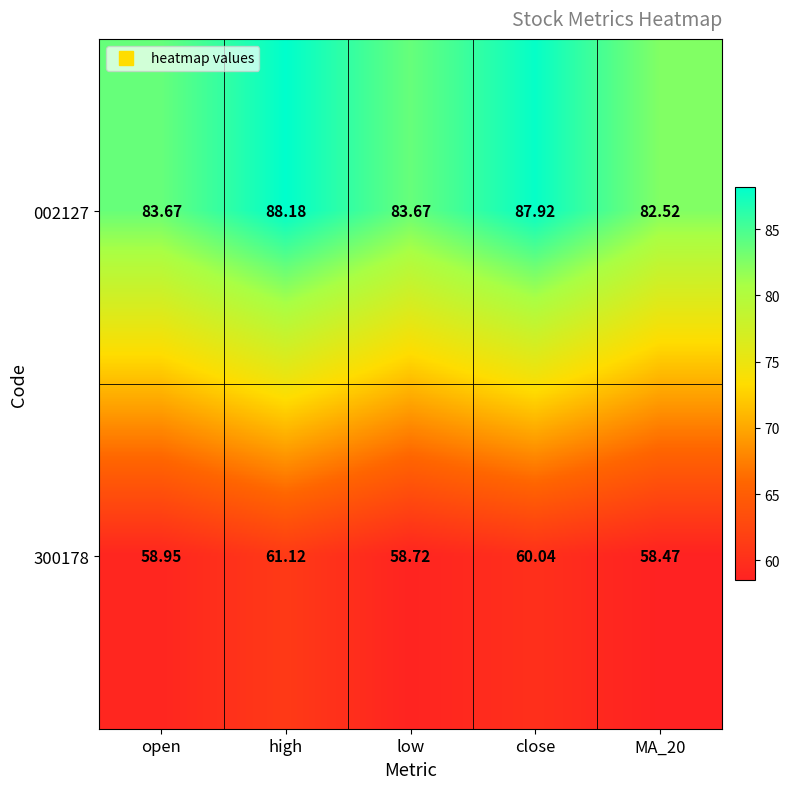

Which category has the highest value in the 300178 series?

high